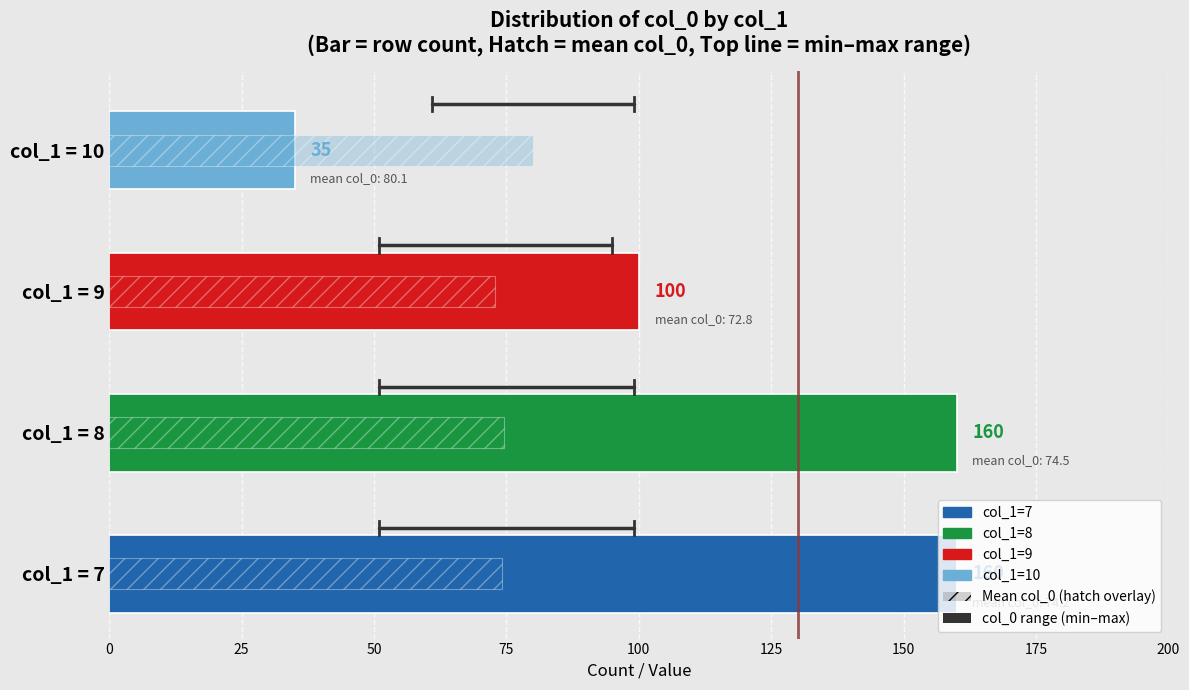

The Row count per col_1 category series shows 100.0 at col_1 = 9. True or false?

True